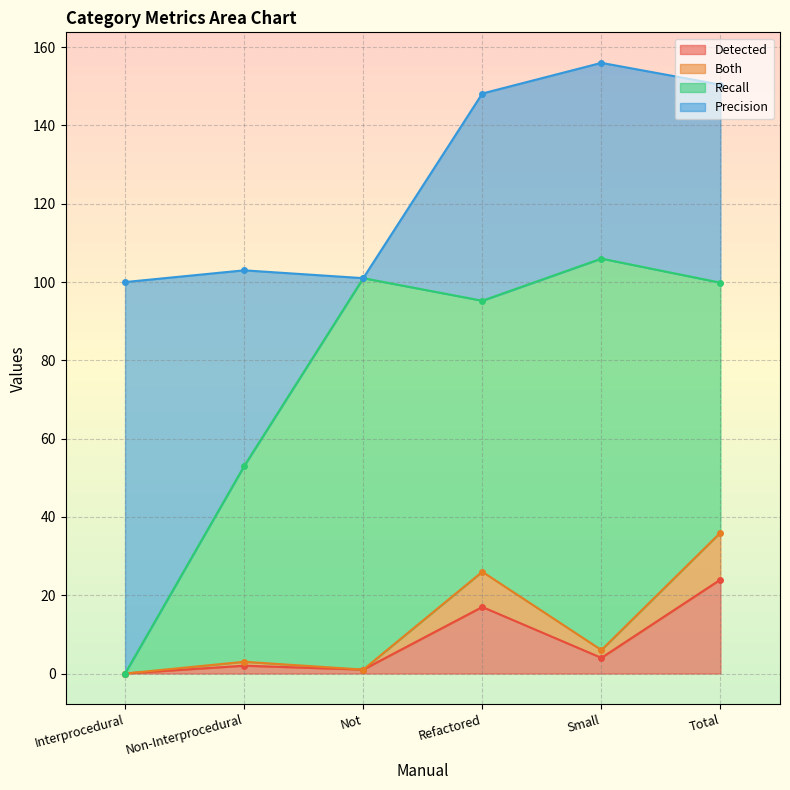

What is the label of the 4th point from the right?

Not